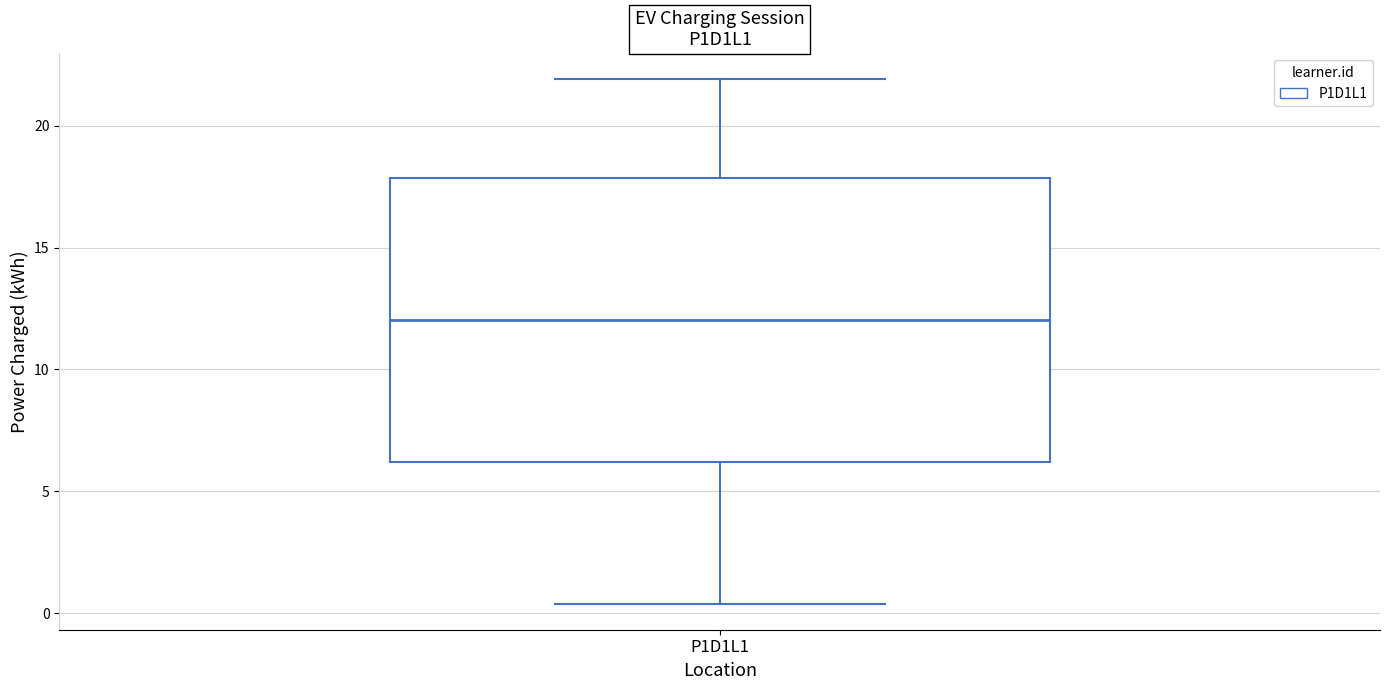

Transcribe this box plot: give where the median line is, the range the box spans, and where the two whiskers end, as read against the y-axis. The values are not printed on the chart, so give them approximately, as read against the axis.

median 12.0, box 6.0 to 18.0, whiskers 0.5 to 22.0